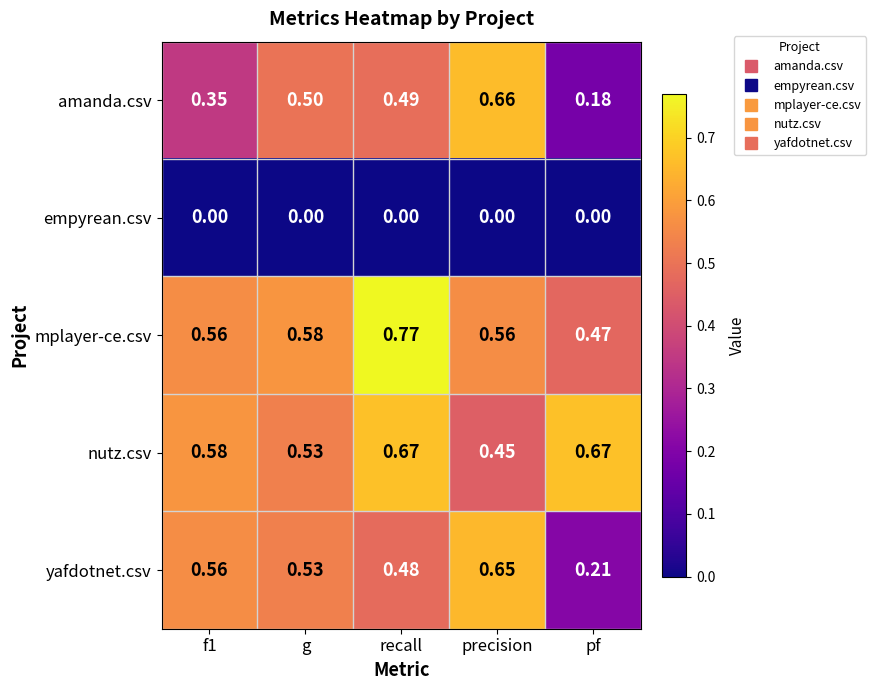

At which label is nutz.csv closest to 0?

precision